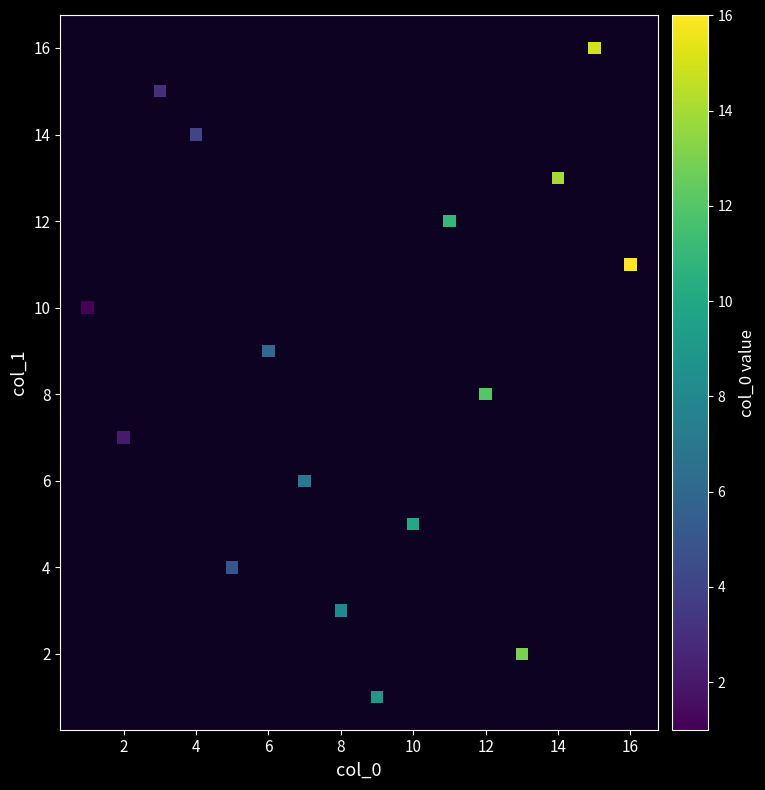

What is the range of Y values (max minus min)?

15